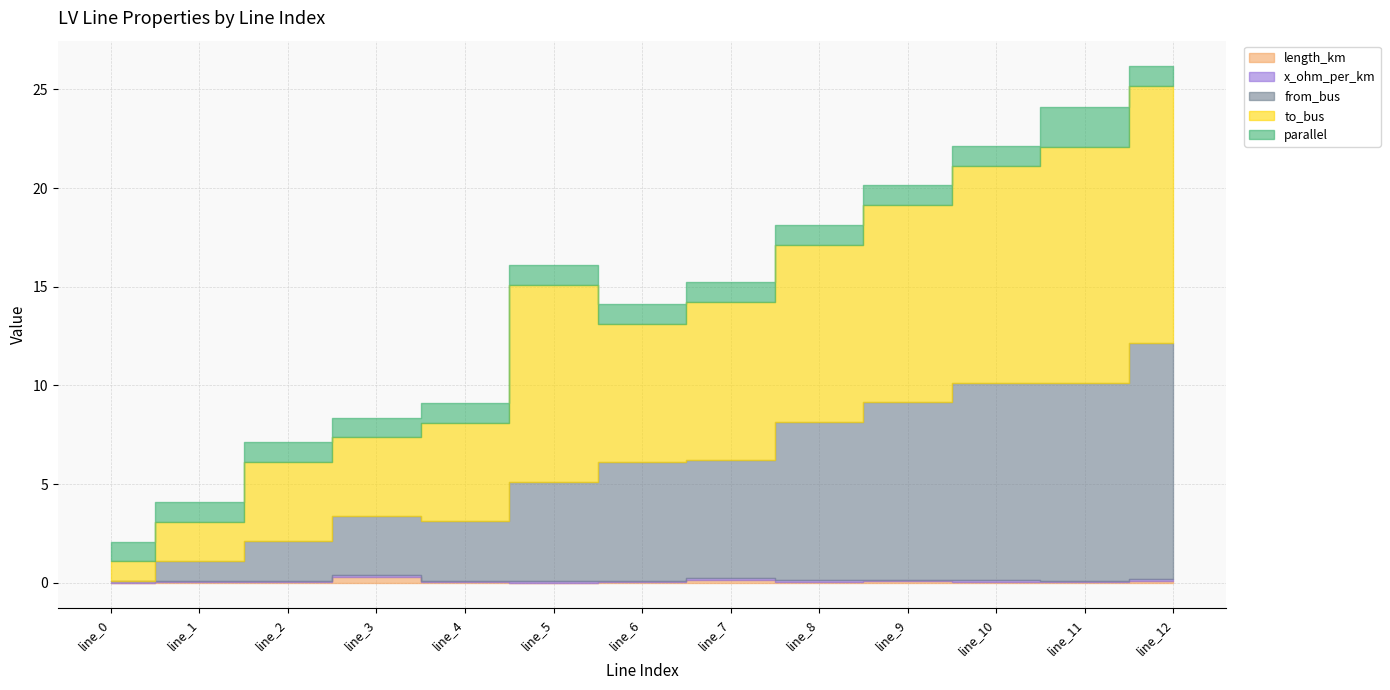

What is the difference between the length_km values at line_11 and line_12?

0.1